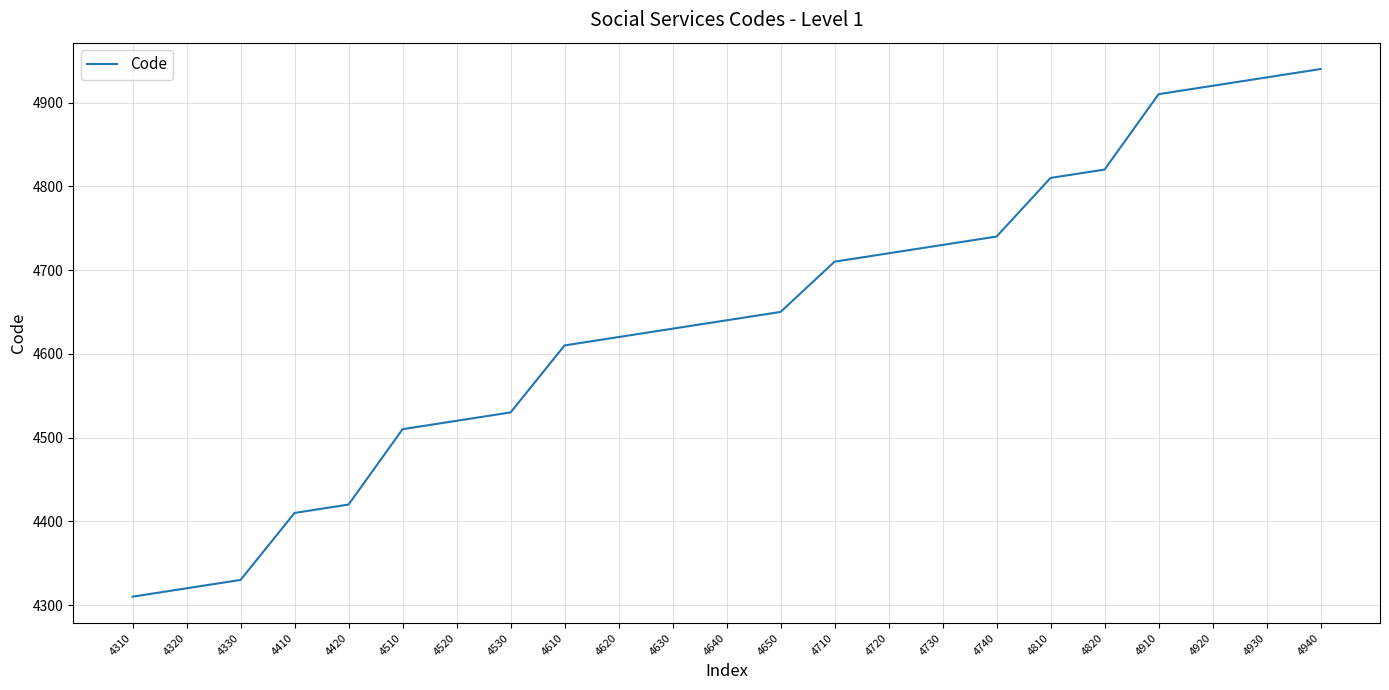

What is the change in value from 4330 to 4510?

+180